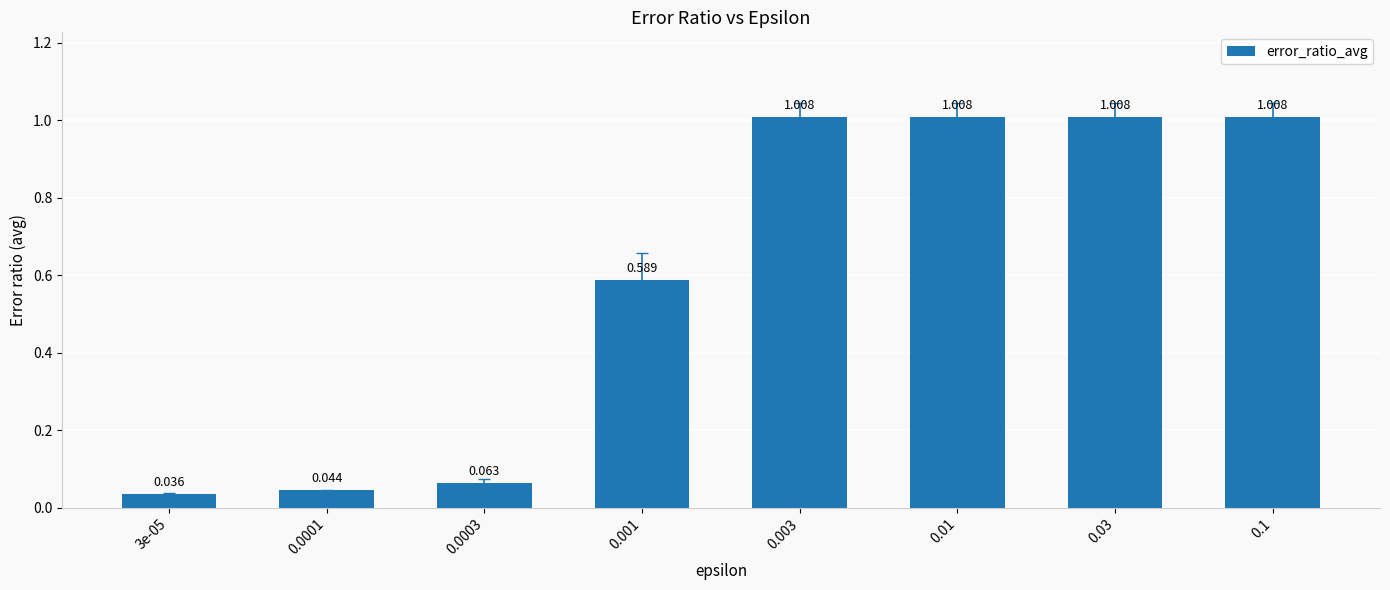

Which label corresponds to the smallest value in the chart?

3e-05